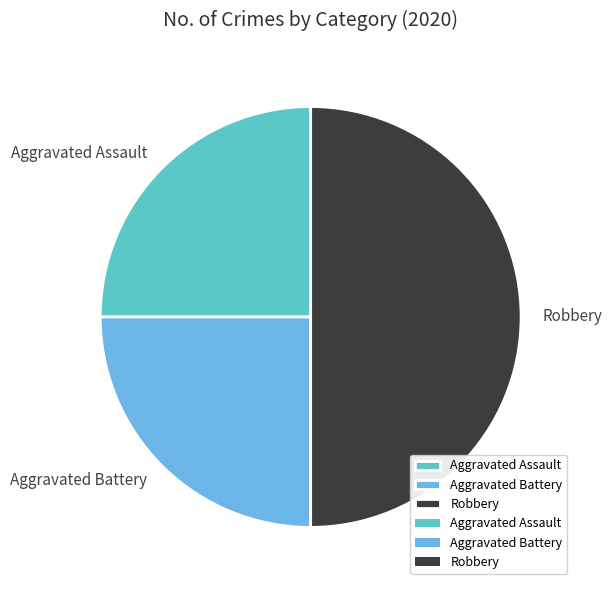

Which slice is the largest?

Robbery